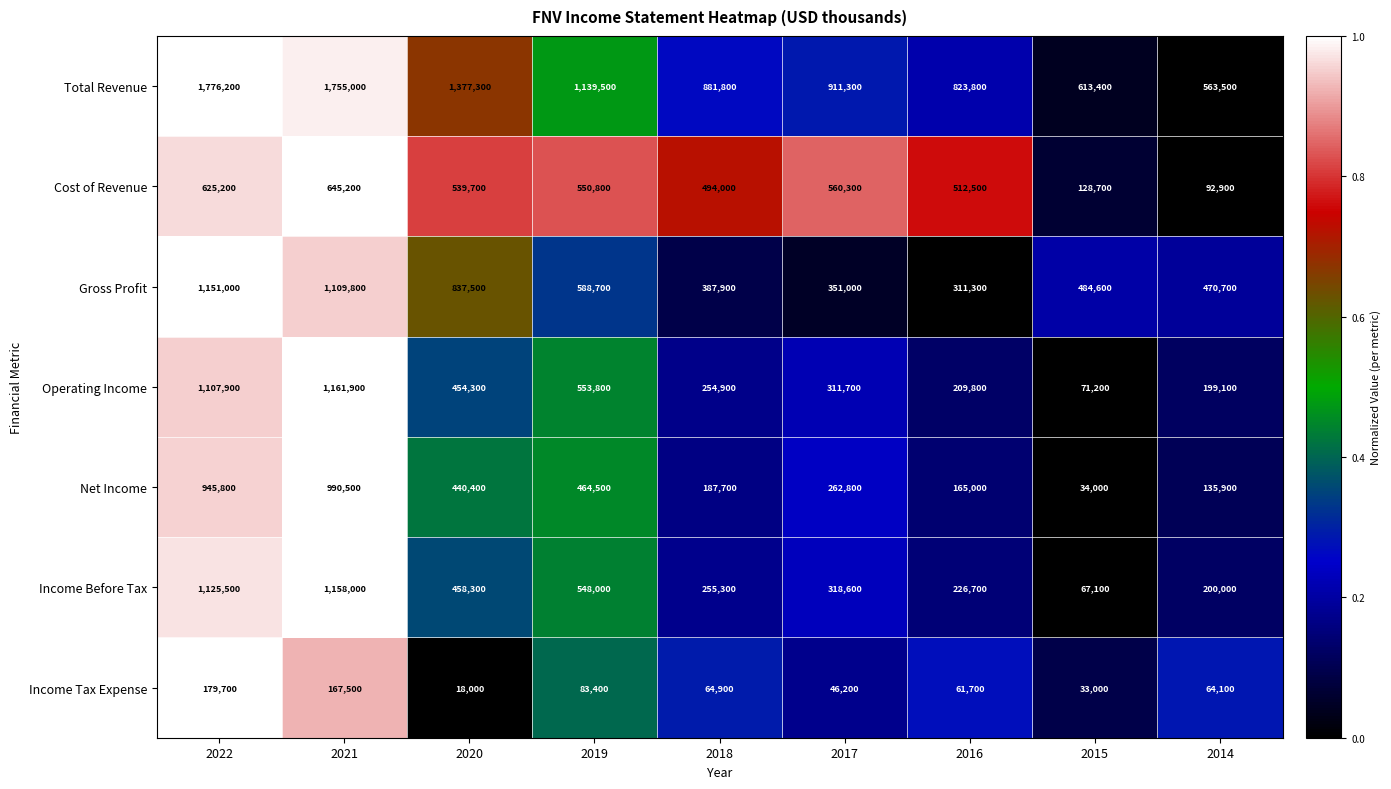

What is the difference between the second highest and minimum values in the Cost of Revenue series?

532300